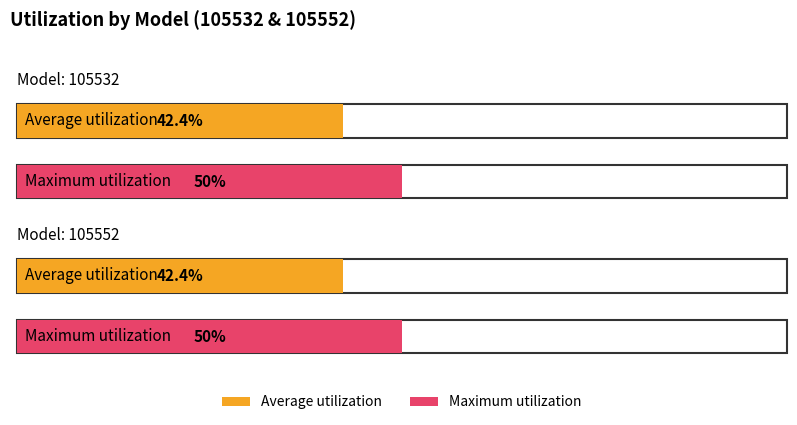

Rank the series by their maximum value, from highest to lowest.

Maximum utilization, Average utilization